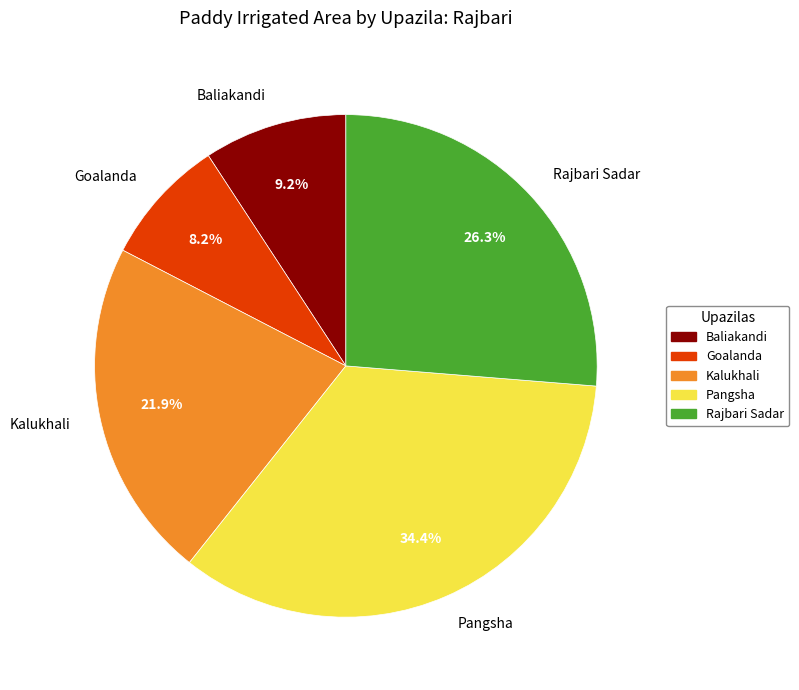

Does Rajbari Sadar account for over 50% of the chart?

No